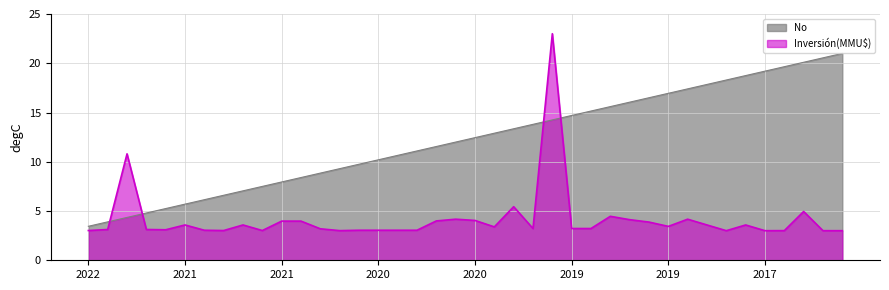

Does the chart display data point markers on the line(s)?

No